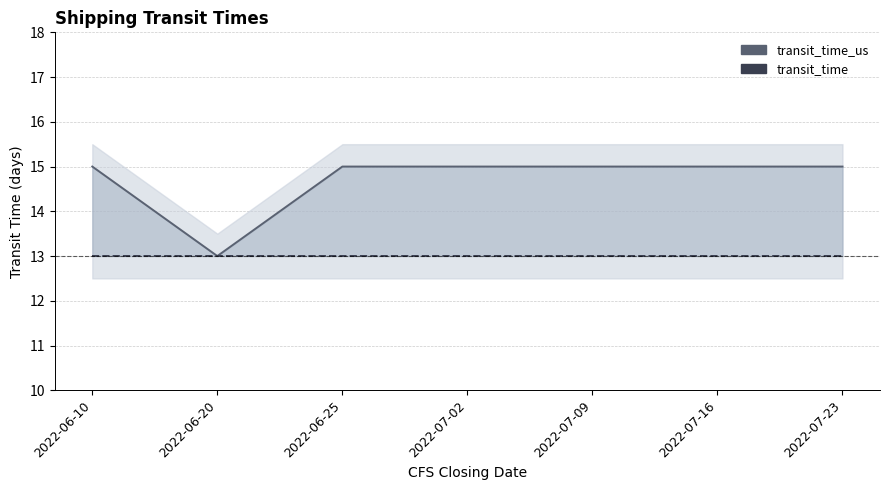

What are all the series names shown in the legend?

transit_time_us, transit_time